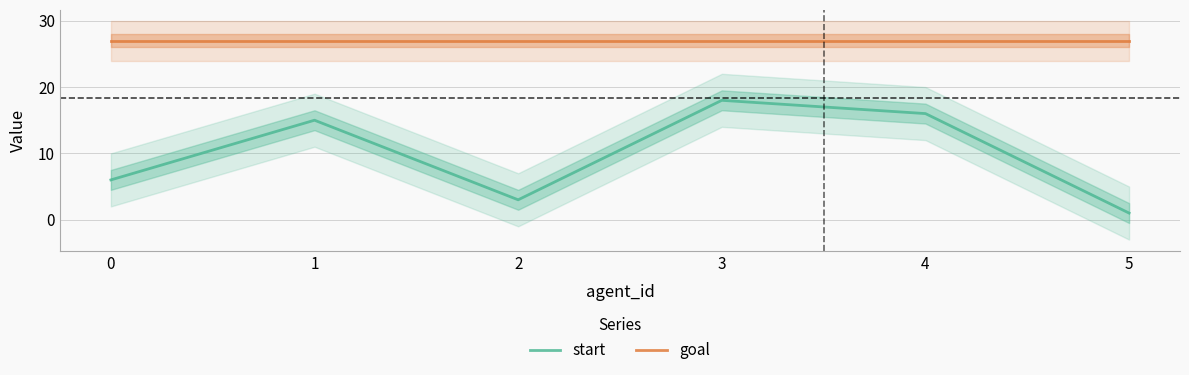

What is the average value of the goal series?

27